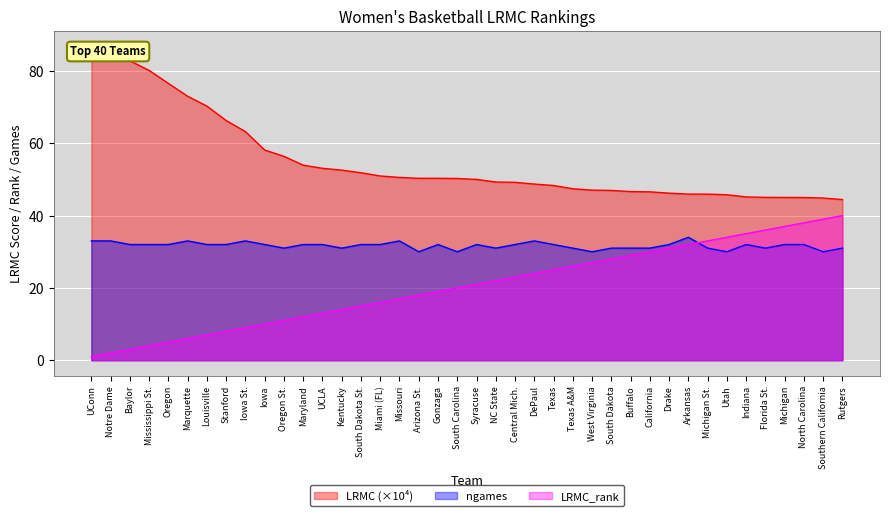

True or false: LRMC_rank has a value of 17.7 at Buffalo.

False